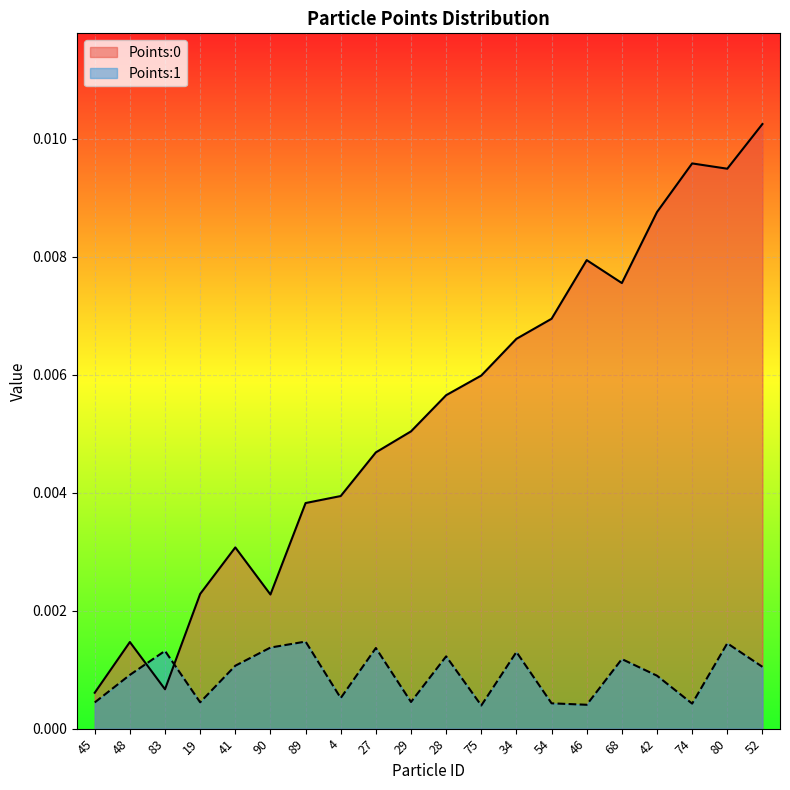

At which category is the sum across all series the highest?

52